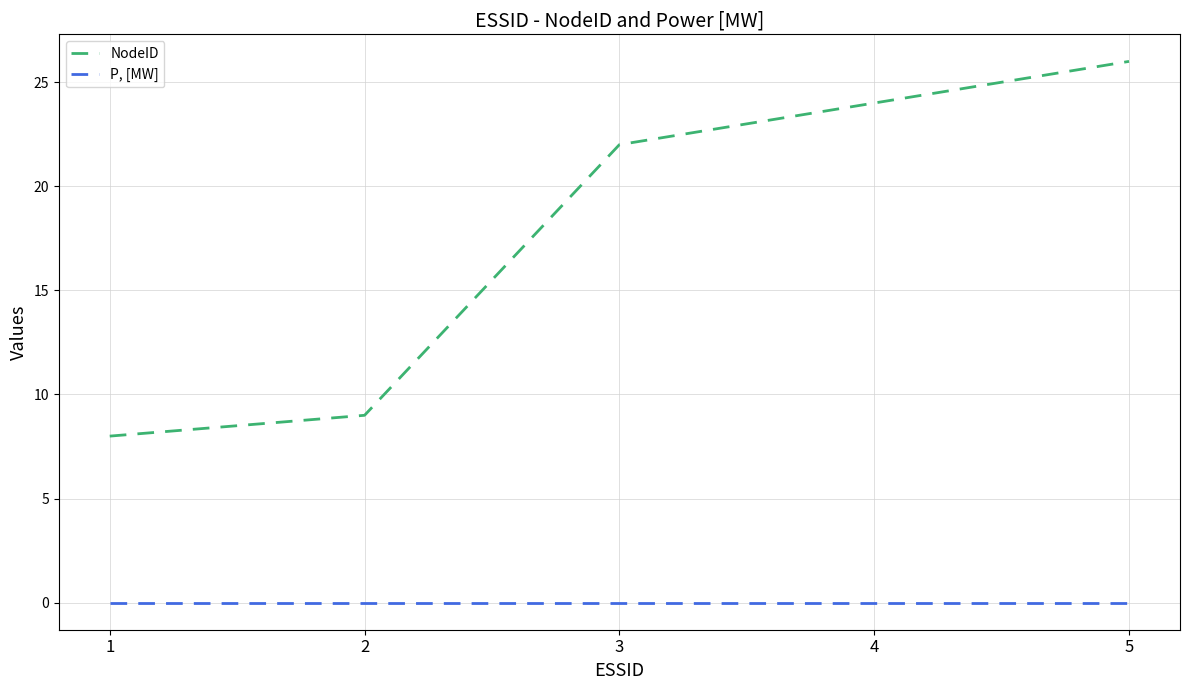

What are all the series names shown in the legend?

NodeID, P, [MW]